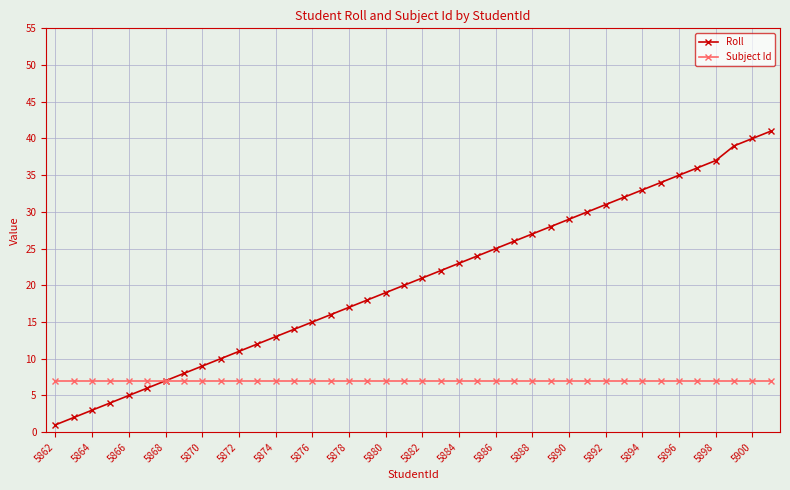

What are all the series names shown in the legend?

Roll, Subject Id